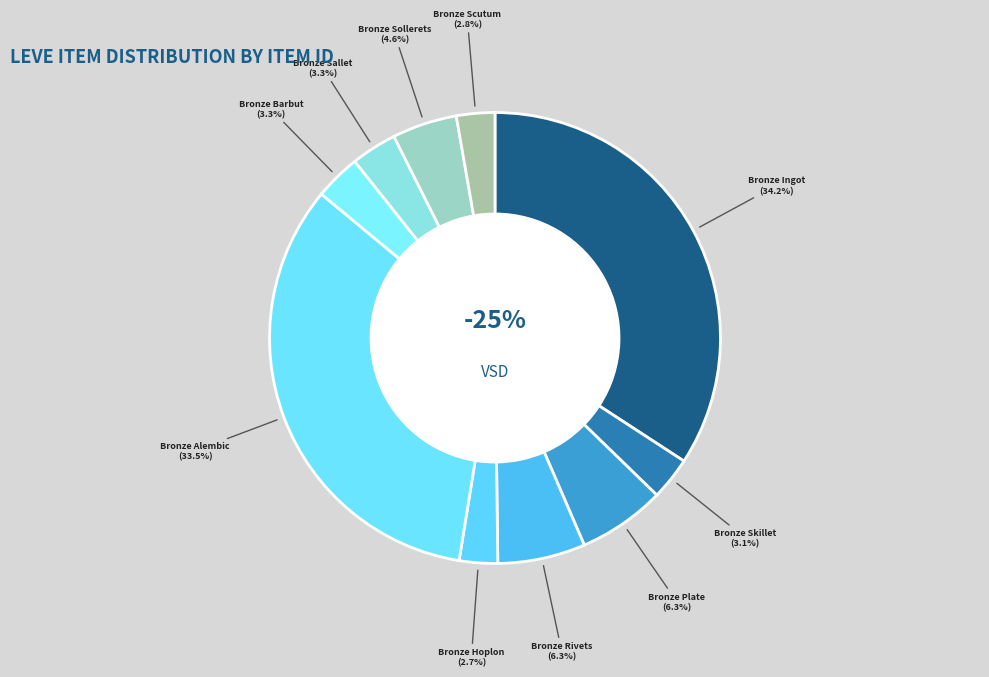

How much of the chart is everything except Bronze Alembic?

66.5%